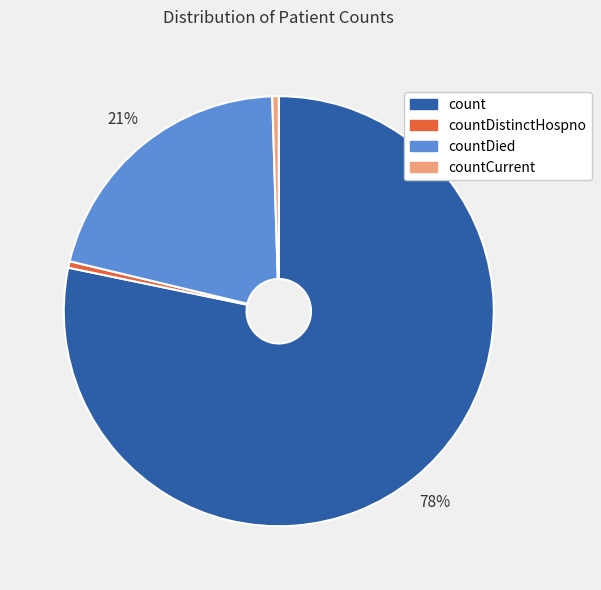

Does any single category account for the majority?

Yes